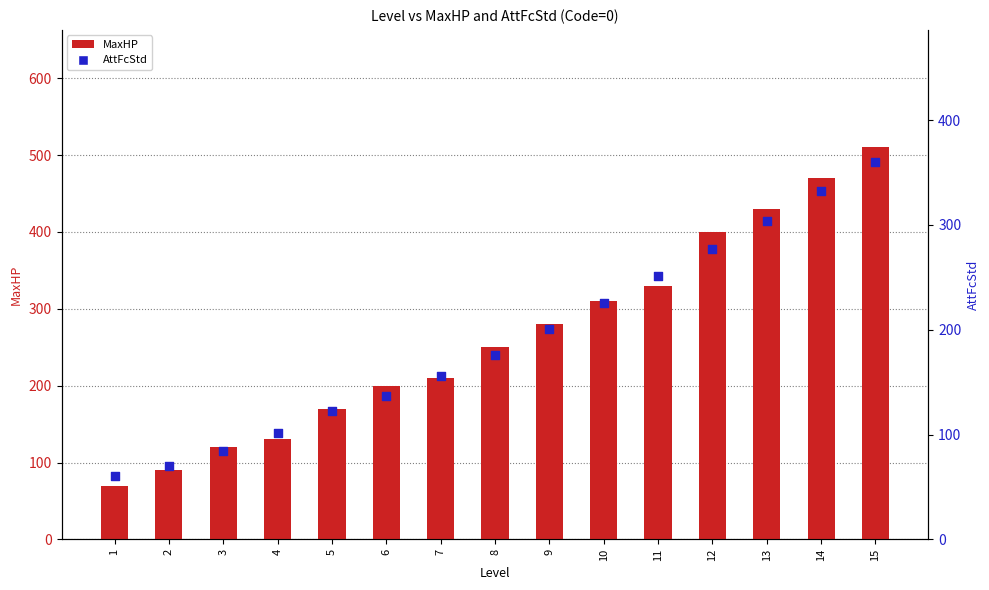

What is the total value across all series at 12?

677